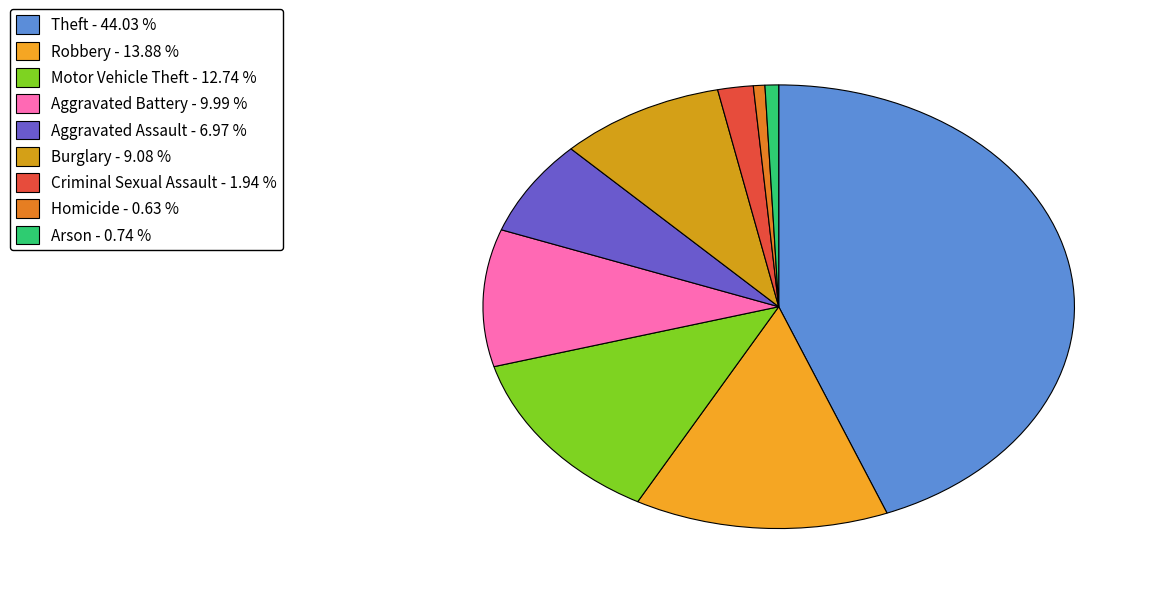

True or false: Arson accounts for 1% of the total.

True